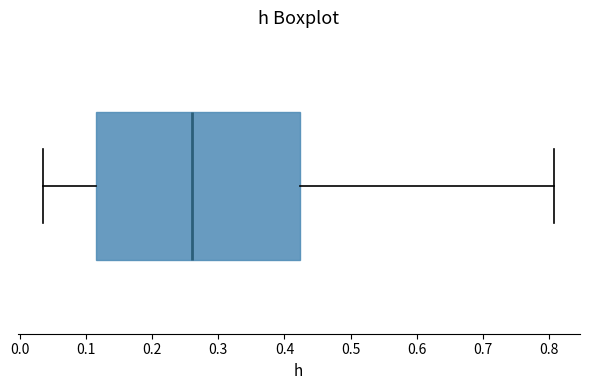

Transcribe this box plot: give where the median line is, the range the box spans, and where the two whiskers end, as read against the x-axis. The values are not printed on the chart, so give them approximately, as read against the axis.

median 0.26, box 0.11 to 0.42, whiskers 0.04 to 0.81